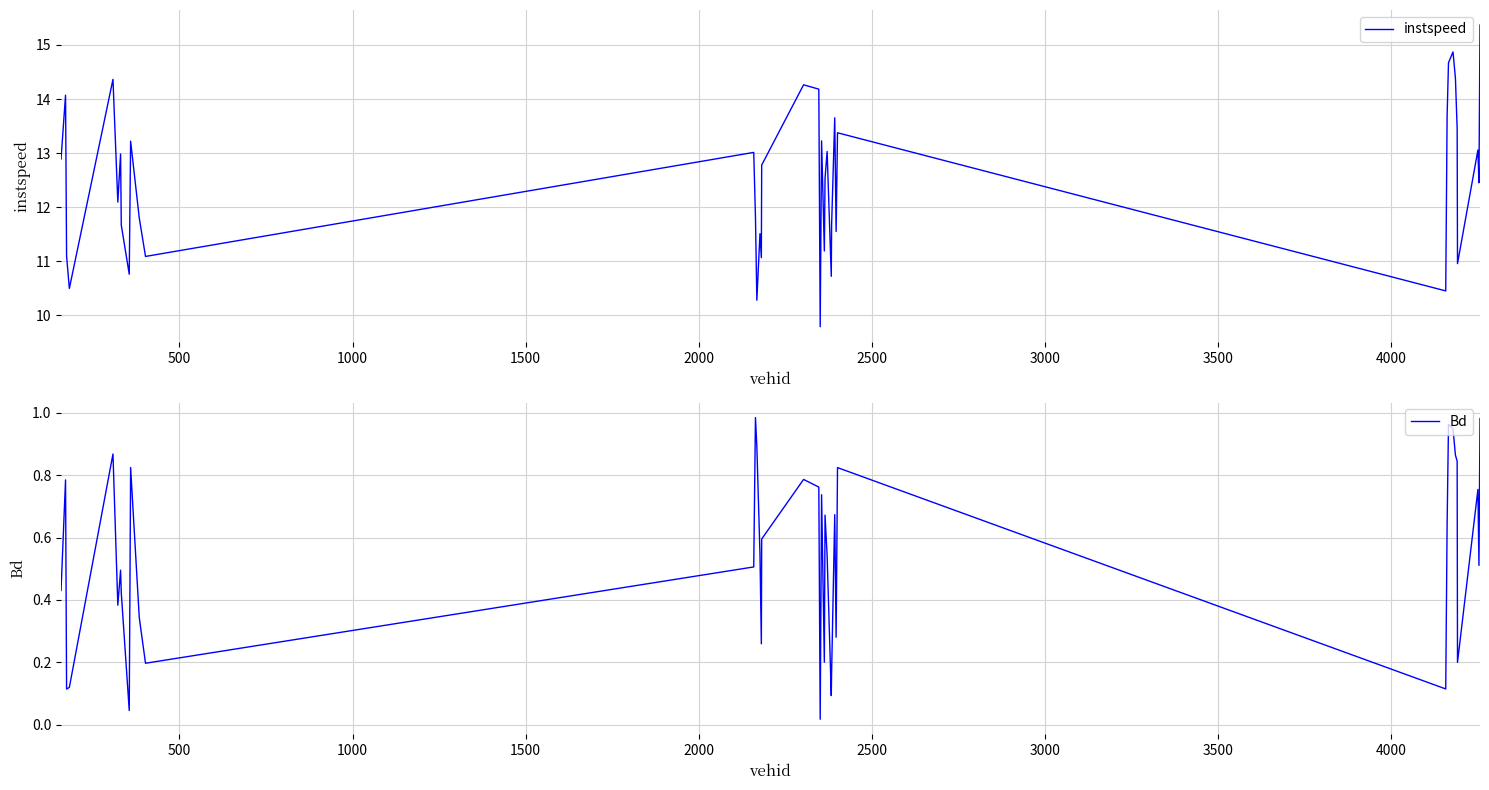

What is the minimum value for instspeed?

9.8